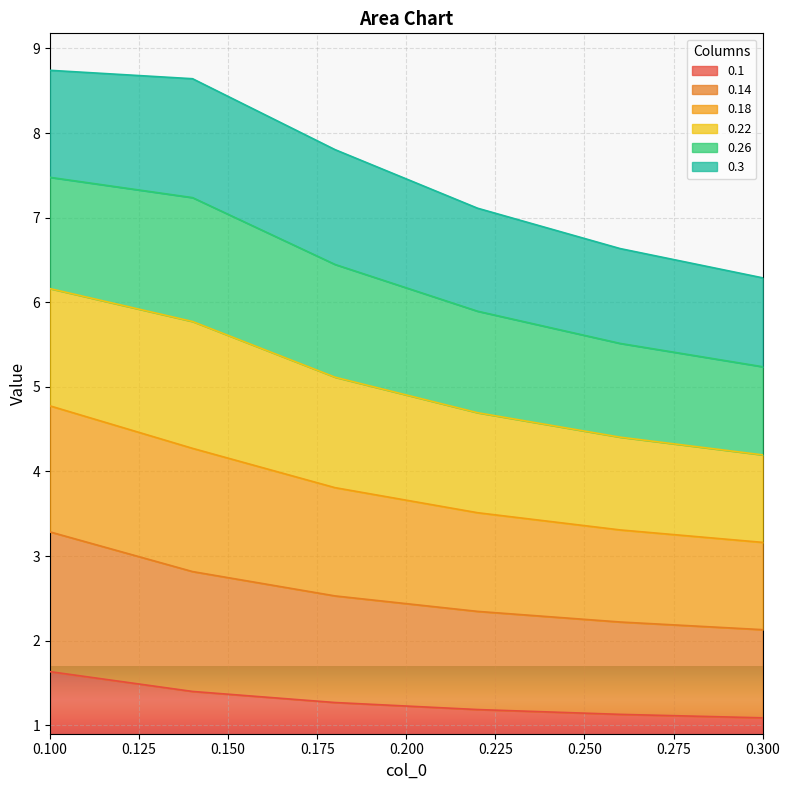

True or false: 0.1 and 0.18 cross at least once.

False